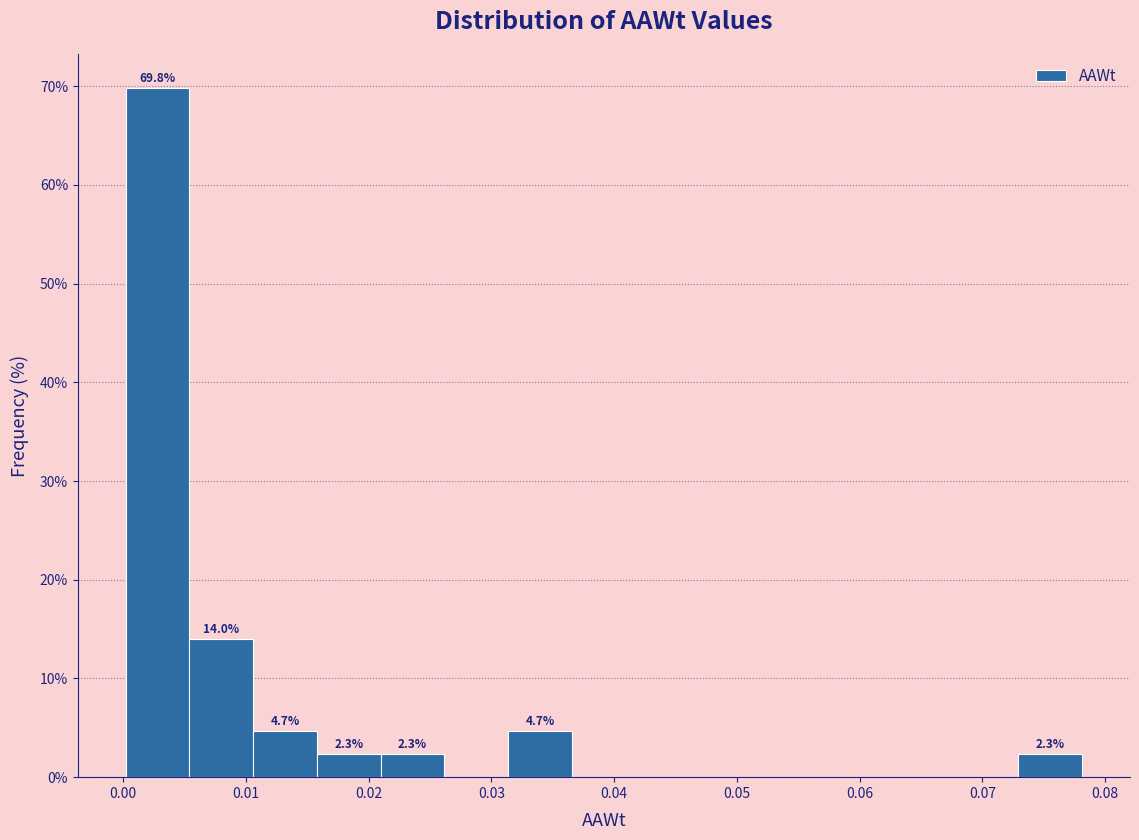

Which range on the x-axis has the tallest bar?

0.000 to 0.005